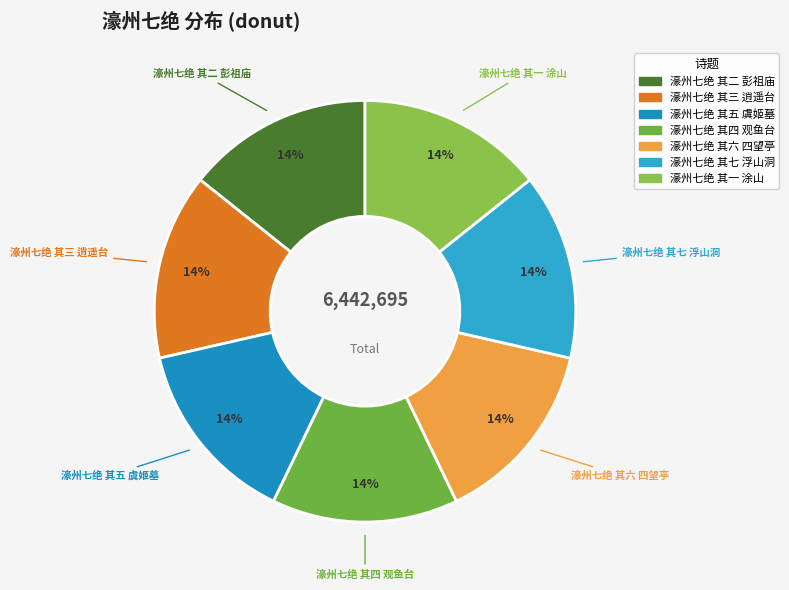

To the nearest percent, what is the average slice percentage?

14%